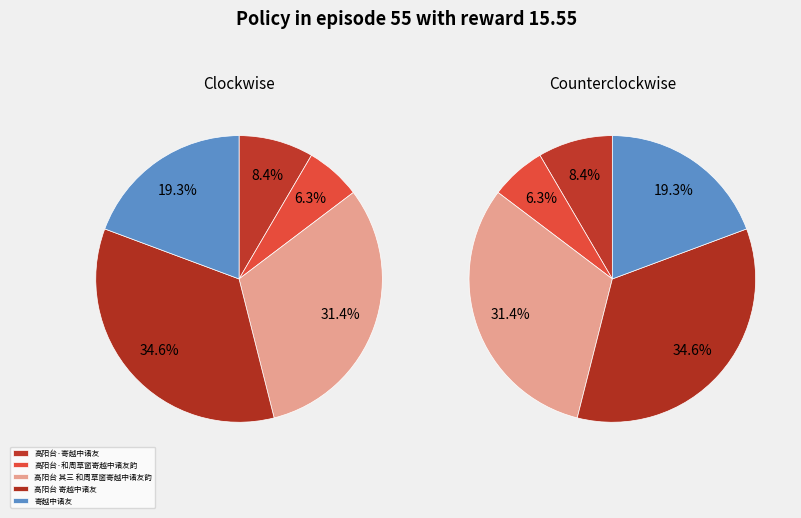

How much of the chart is everything except 高阳台 寄越中诸友?

65.4%